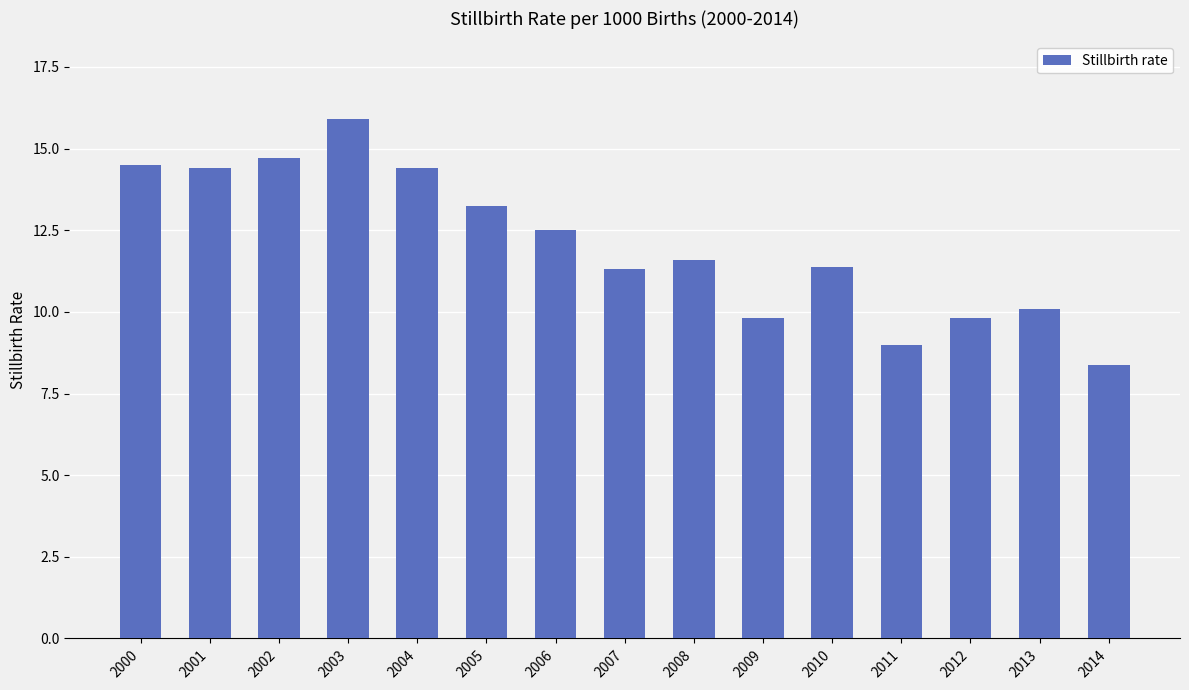

What is the smallest value displayed?

8.4